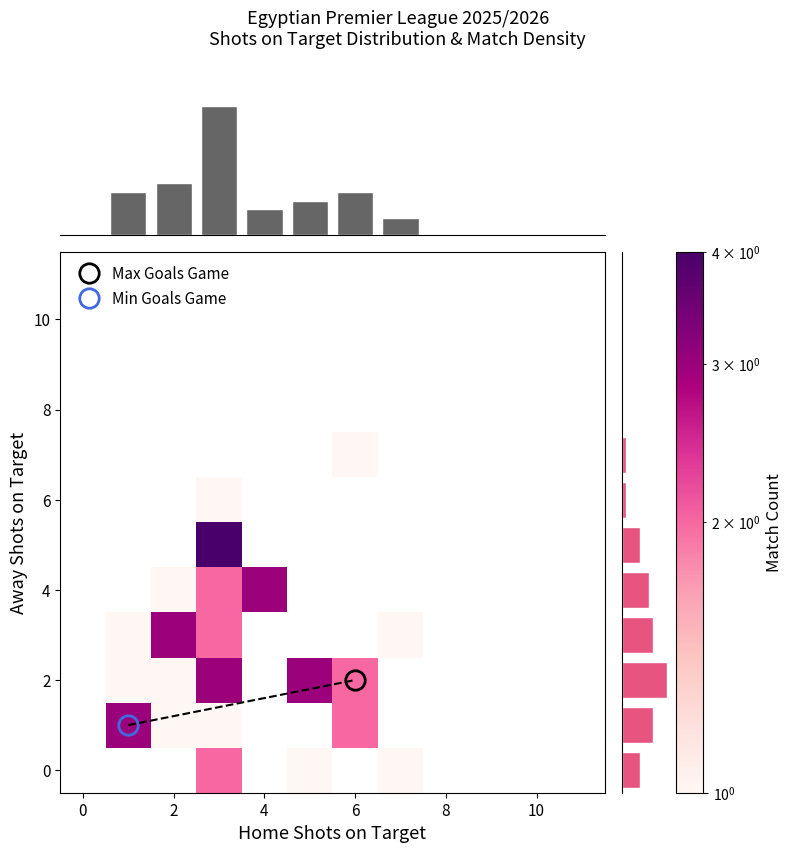

True or false: 10 has a value of 0 at 8.

True